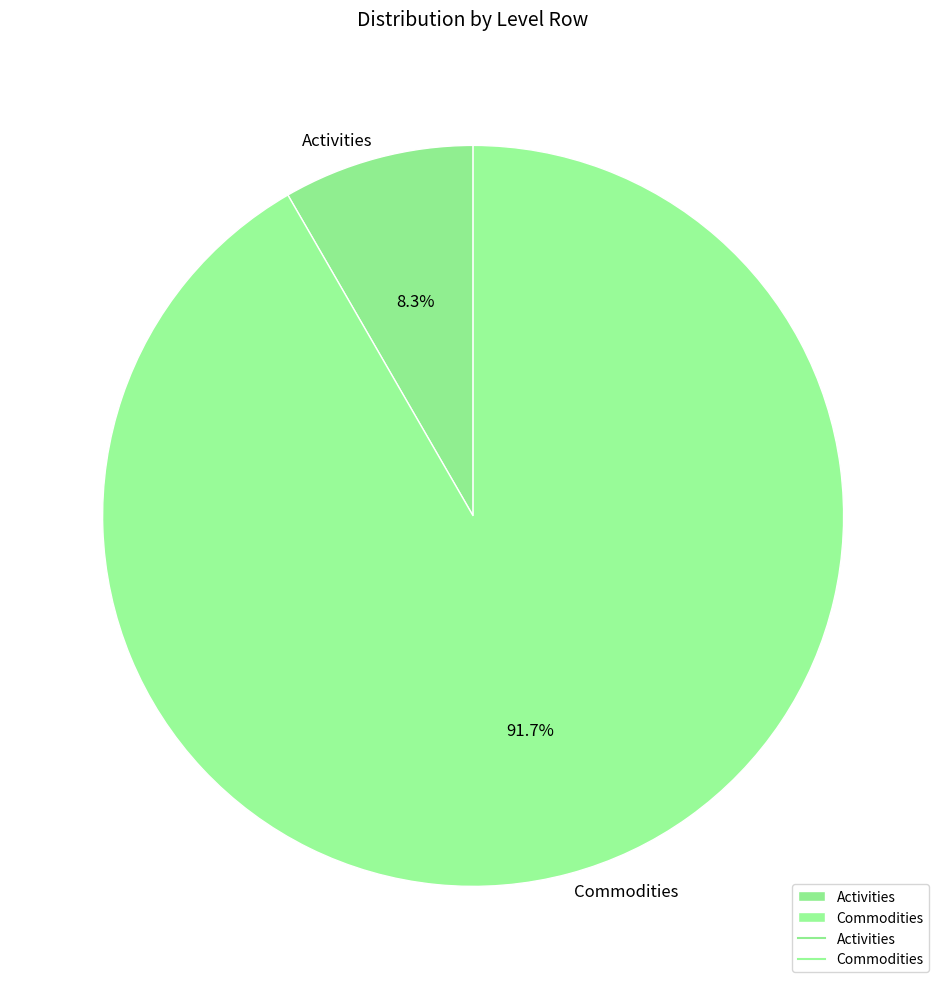

Rank the categories by value from highest to lowest.

Commodities, Activities